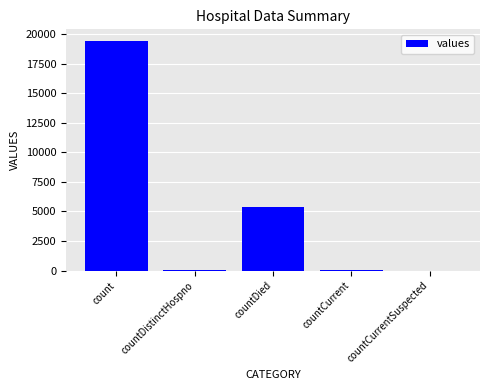

Read the value at countDistinctHospno, to the nearest 10.

40